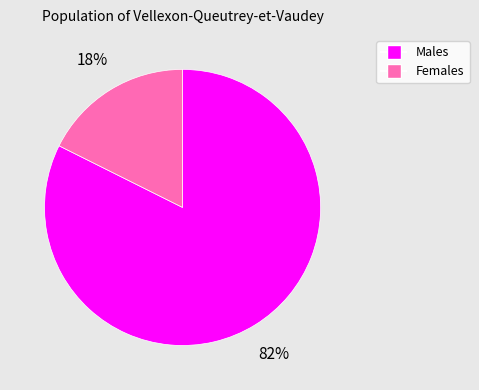

Is there a majority slice in this chart?

Yes